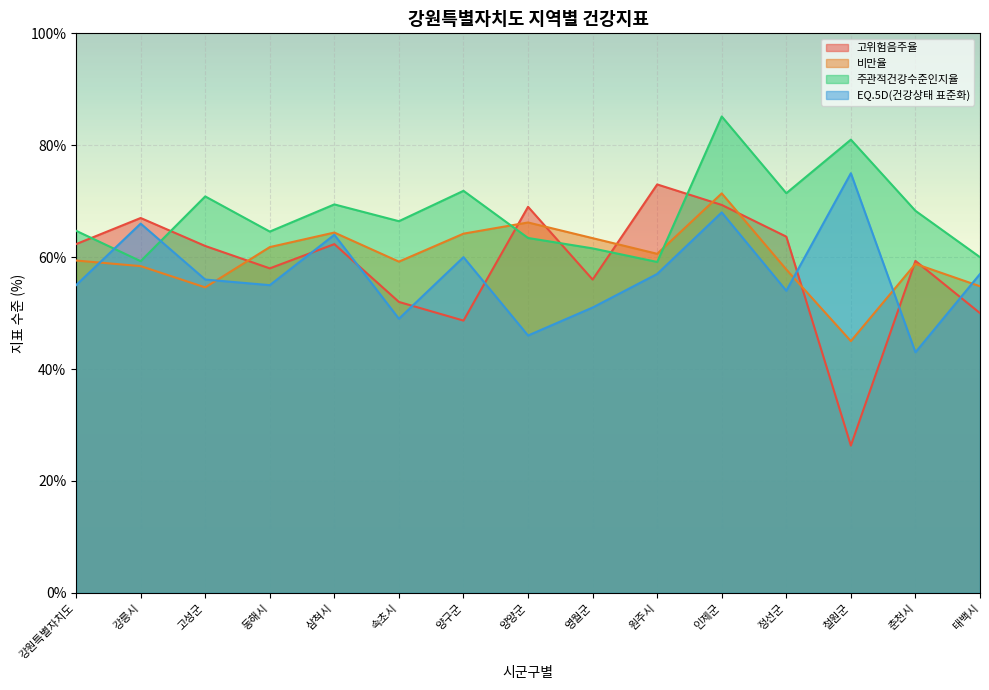

At which category does the chart reach its minimum across all series?

철원군